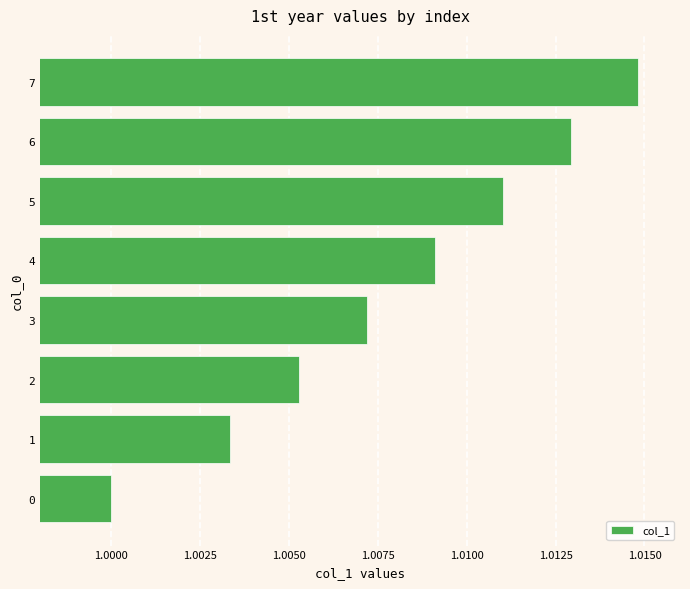

What is the sum of the values at 6 and 5?

2.0